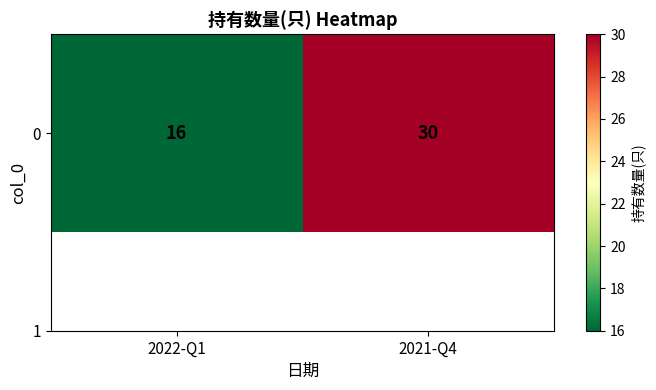

How many distinct data groups are displayed?

1